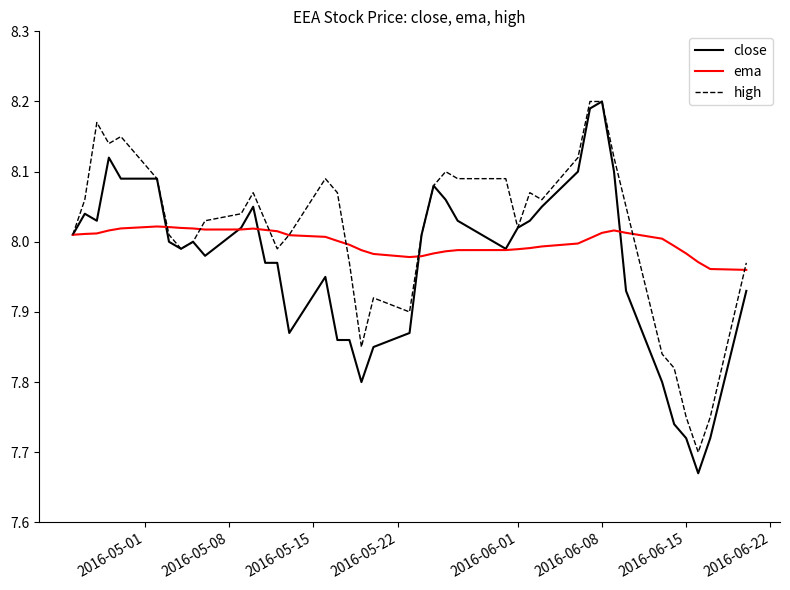

Which series has the largest range (max minus min)?

close